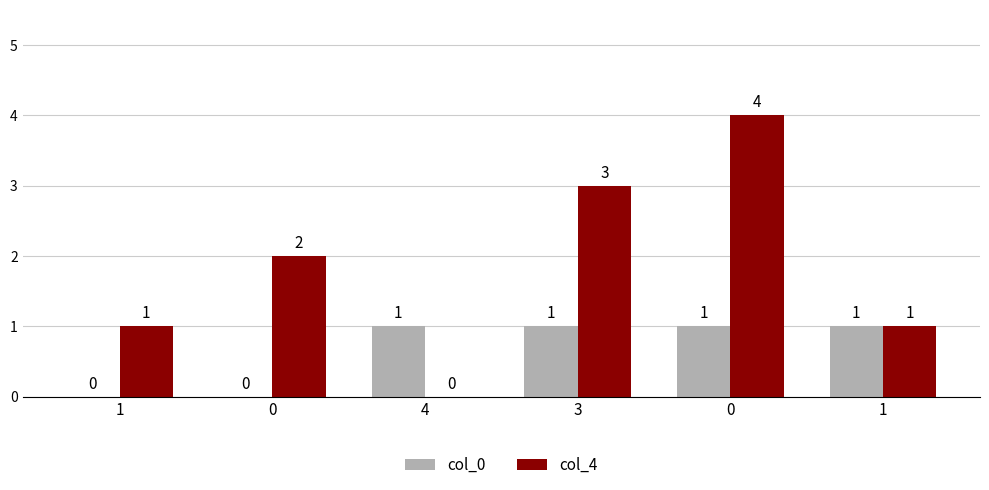

What are all the series names shown in the legend?

col_0, col_4